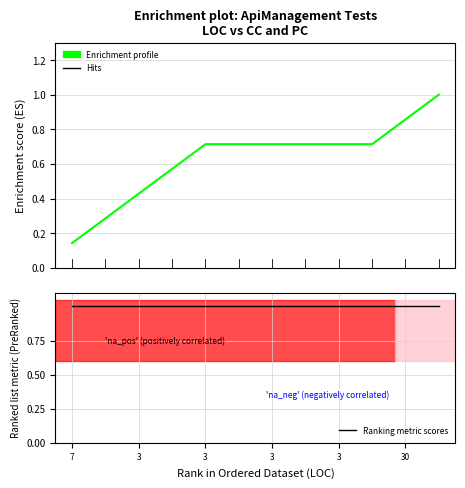

How many distinct data groups are displayed?

2